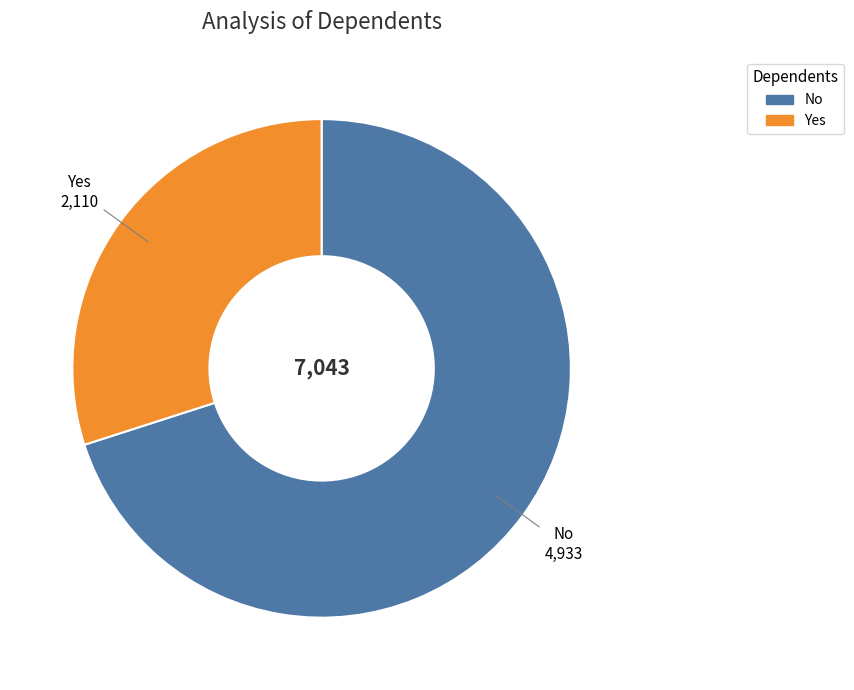

Does Yes account for over 50% of the chart?

No